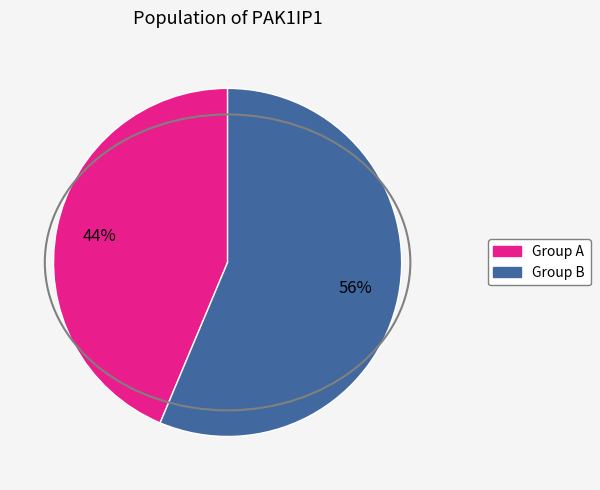

Is there any slice that represents more than half of the pie?

Yes